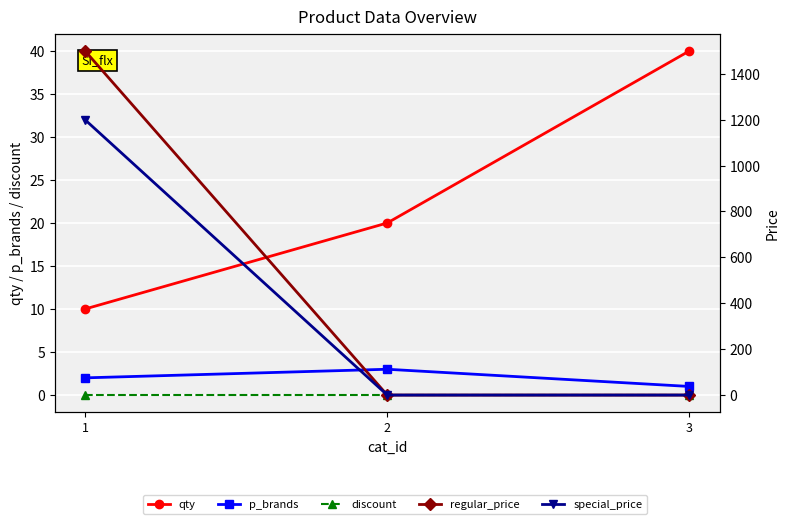

Which category has the lowest value across all series?

1